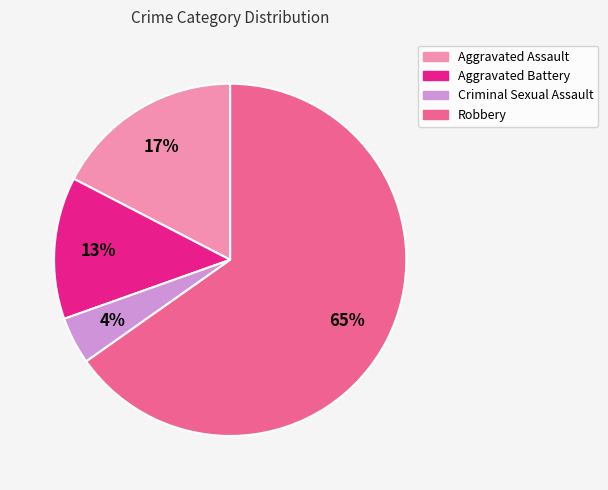

What percentage is the Aggravated Assault slice, to the nearest percent?

17%